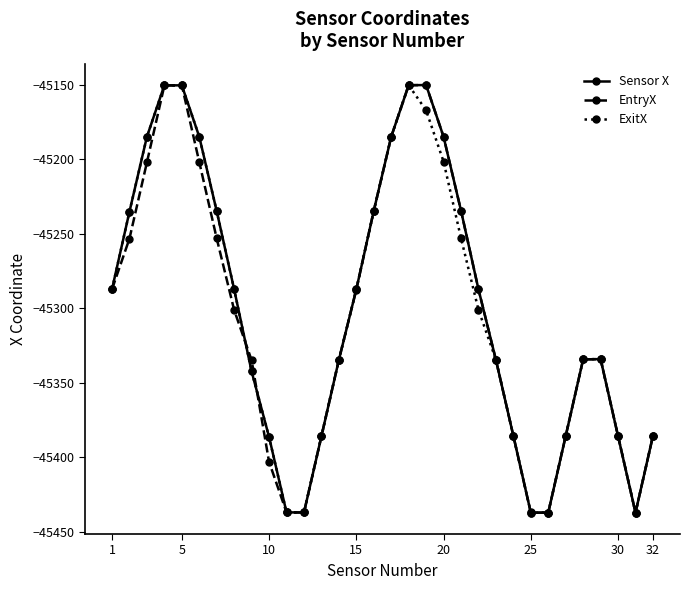

What is the maximum value shown in the chart?

-45150.2